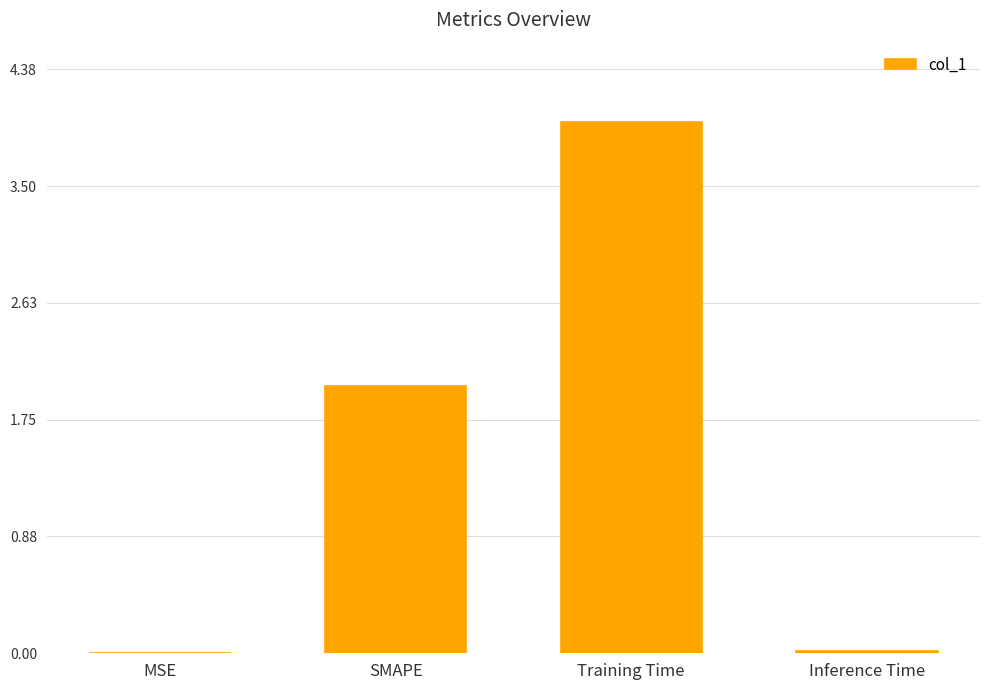

What is the change in value from SMAPE to Inference Time?

-2.0